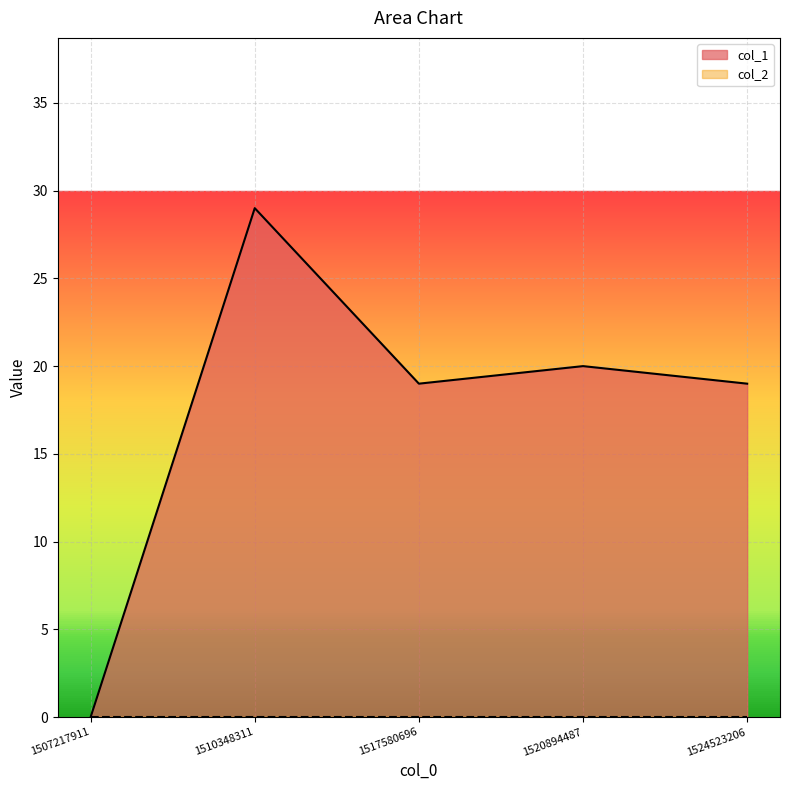

Reading left to right, transcribe all the data shown in this chart.

1507217911=0	1510348311=29	1517580696=19	1520894487=20	1524523206=19